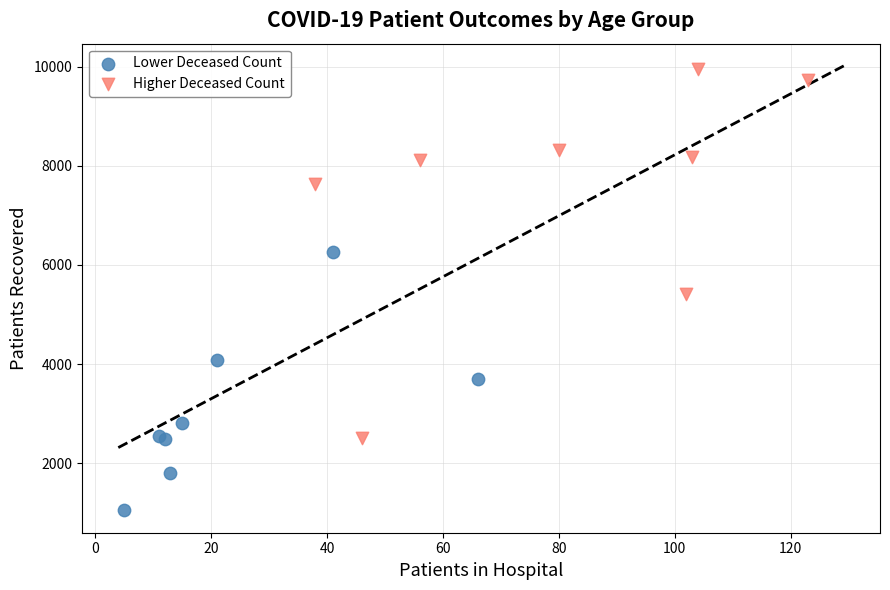

Which series has the widest spread of Y values?

Higher Deceased Count